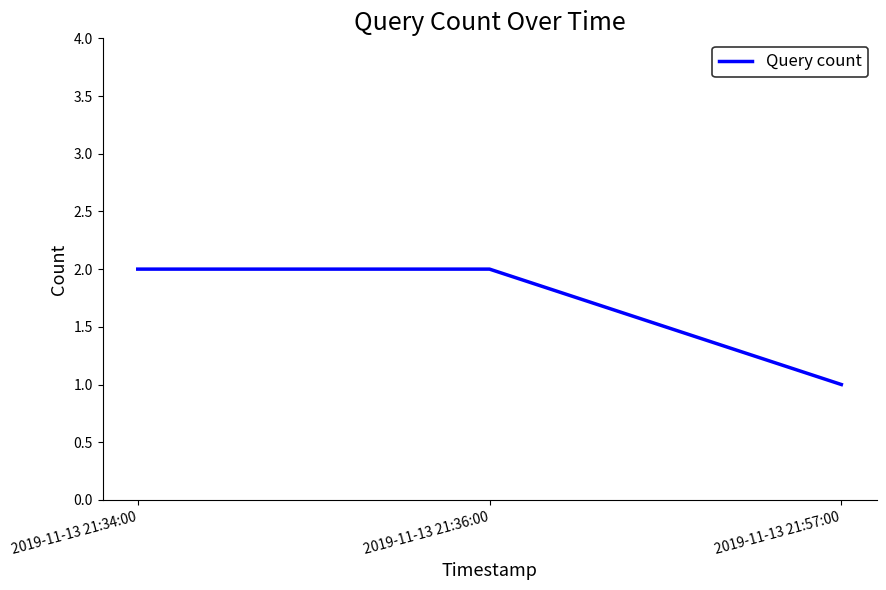

What is the change in value from 2019-11-13 21:34:00 to 2019-11-13 21:57:00?

-1